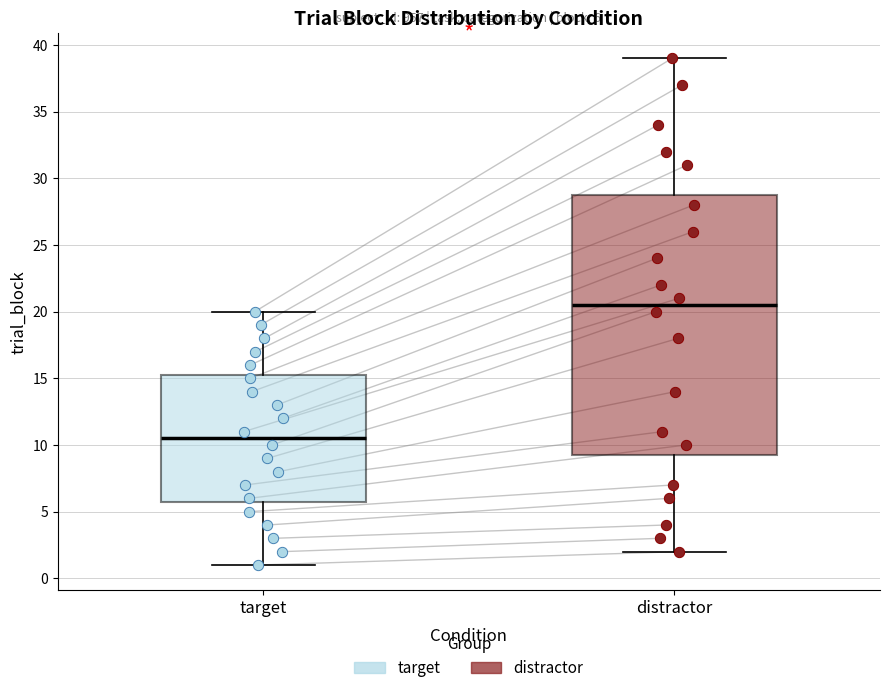

Comparing the boxes themselves (not the whiskers), which one is the tallest?

distractor